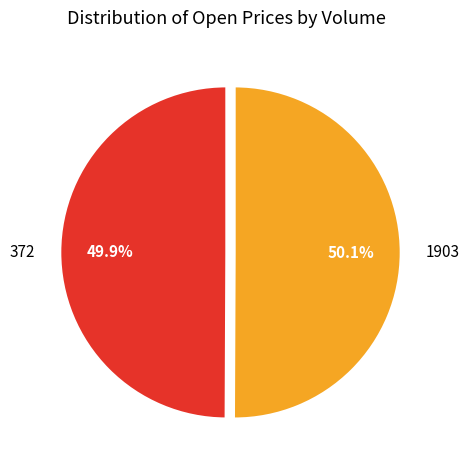

To the nearest percent, what is the combined percentage of 372 and 1903?

100%